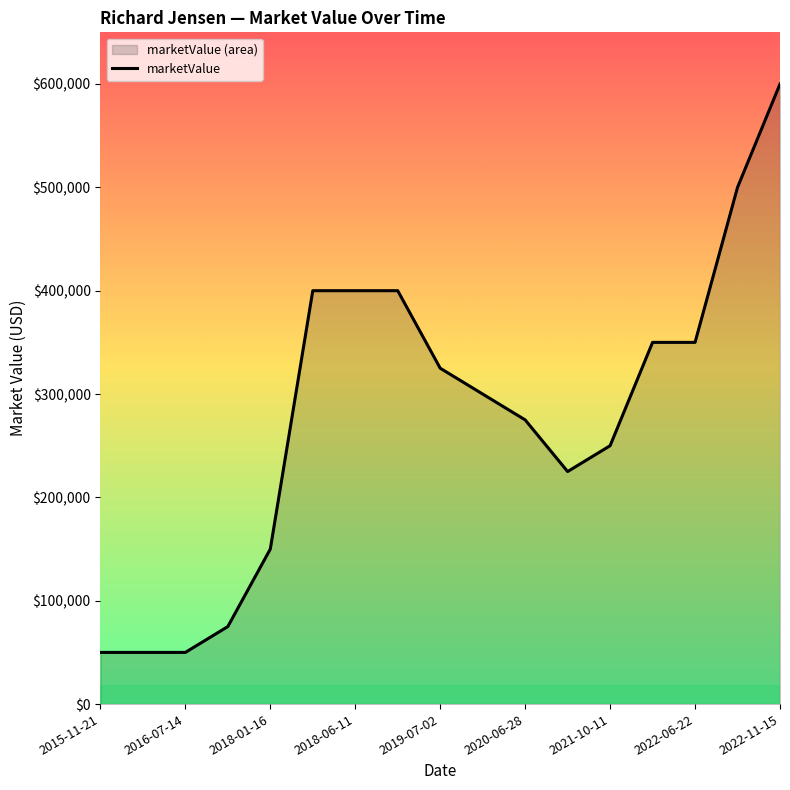

Which label corresponds to the smallest value in the chart?

2015-11-21